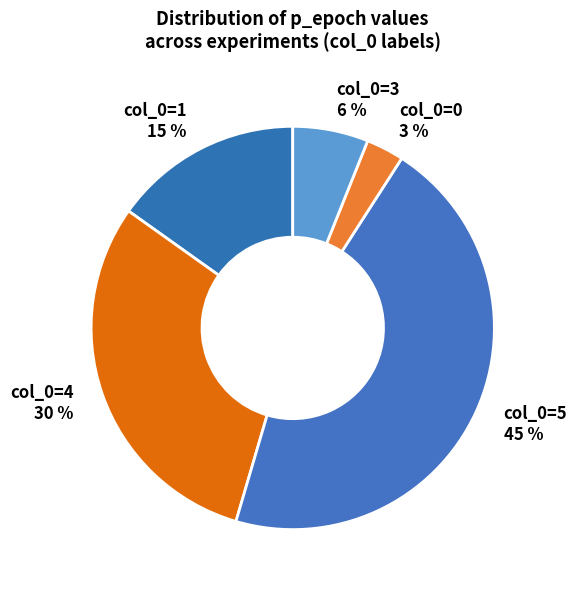

What is the ratio of the value at col_0=4 to the value at col_0=0?

10.0